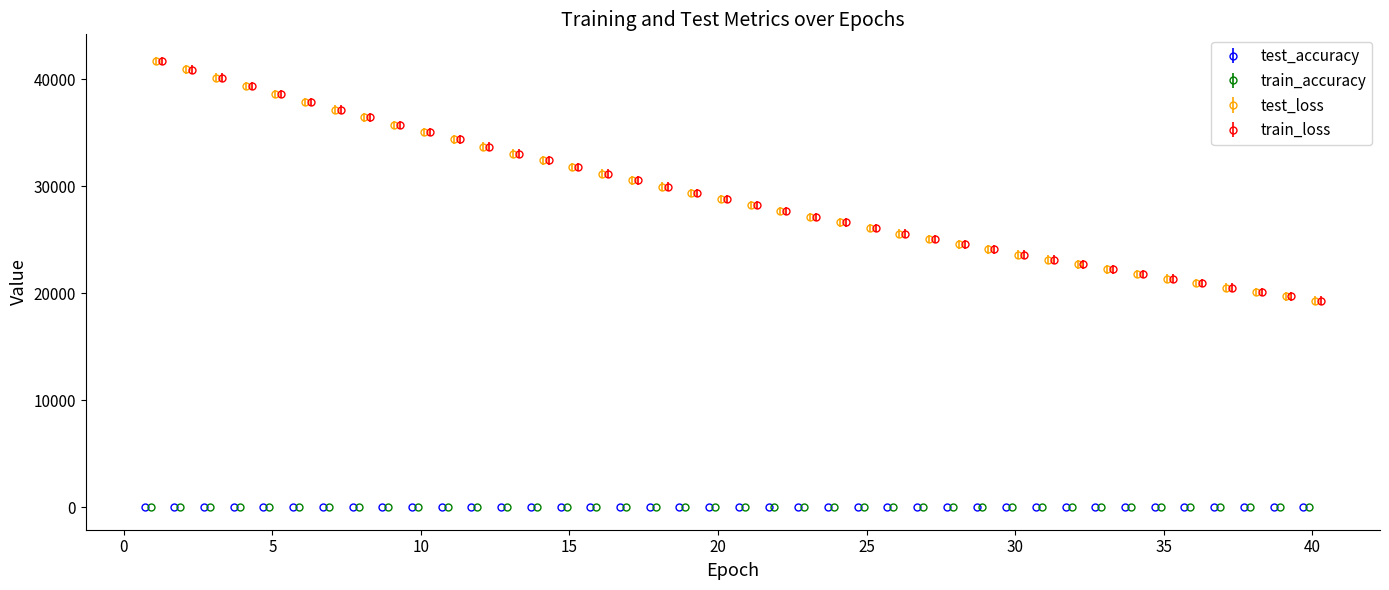

True or false: test_accuracy has more than 2 points higher than both neighbors.

True